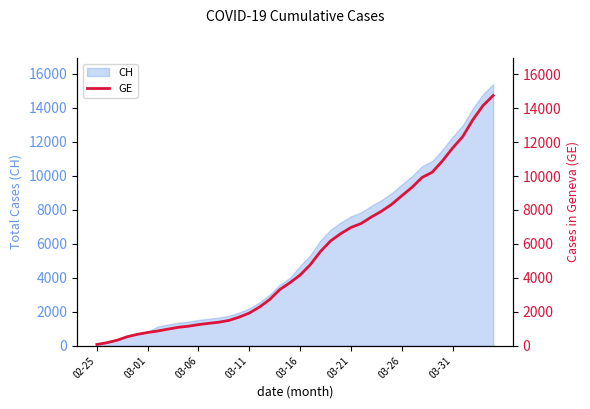

Does the chart have visible grid lines?

No